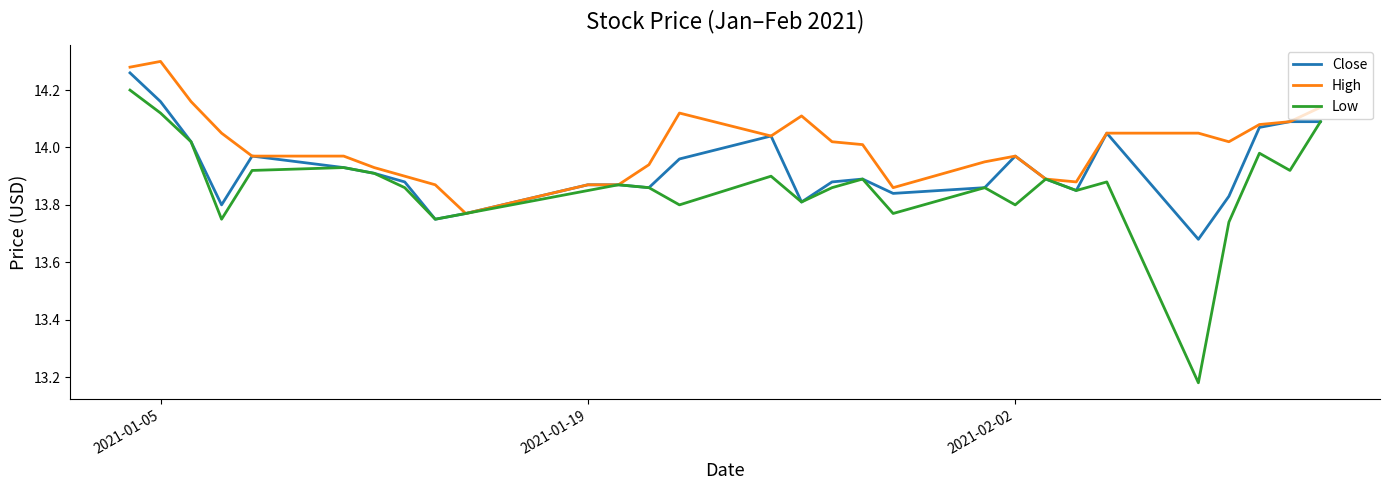

Rank the series by their average value, from highest to lowest.

High, Close, Low